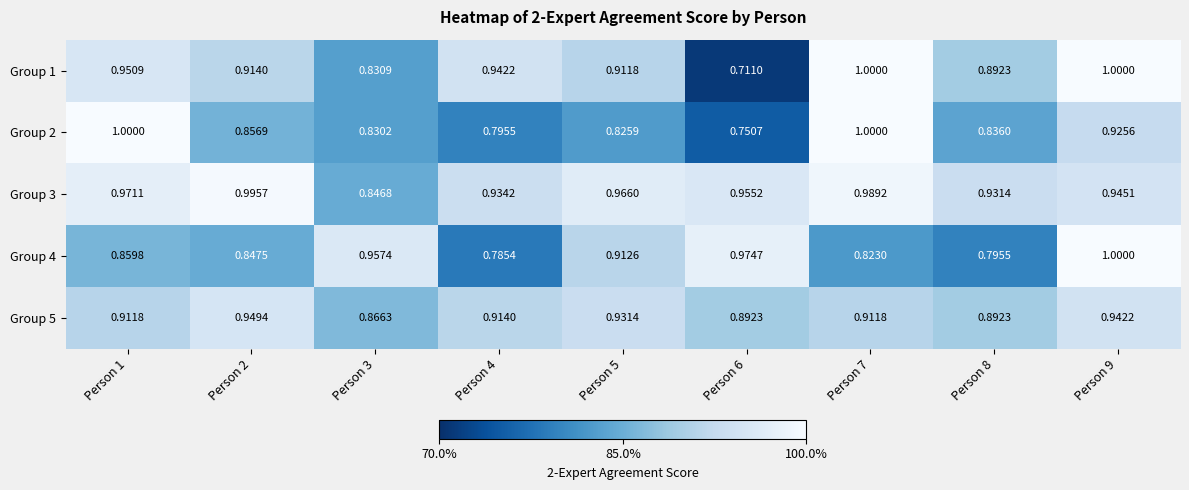

Is the value of Group 4 at Person 9 greater than the value of Group 1 at Person 8?

Yes